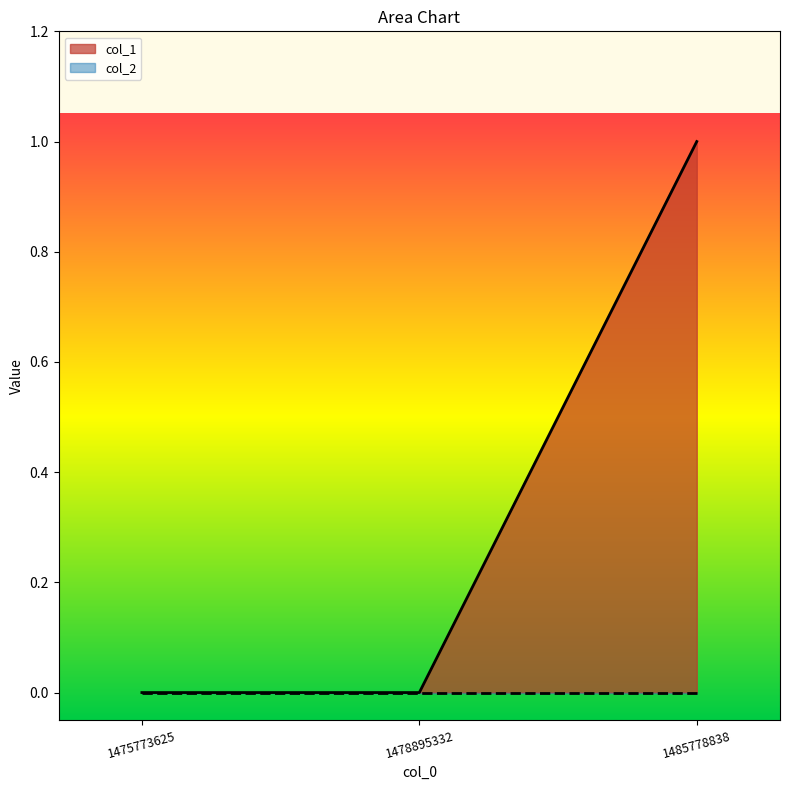

How many values are between 0 and 1?

3